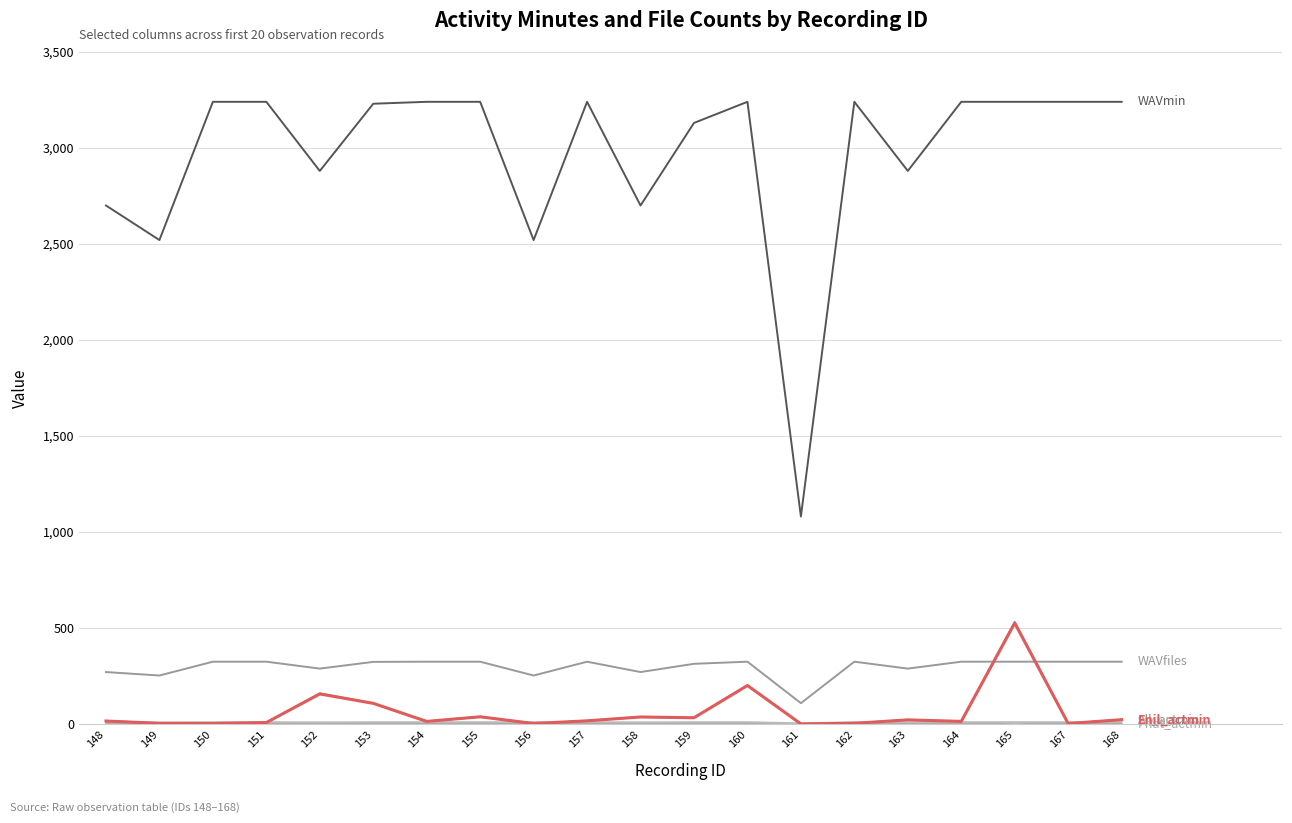

Does the chart have visible grid lines?

Yes